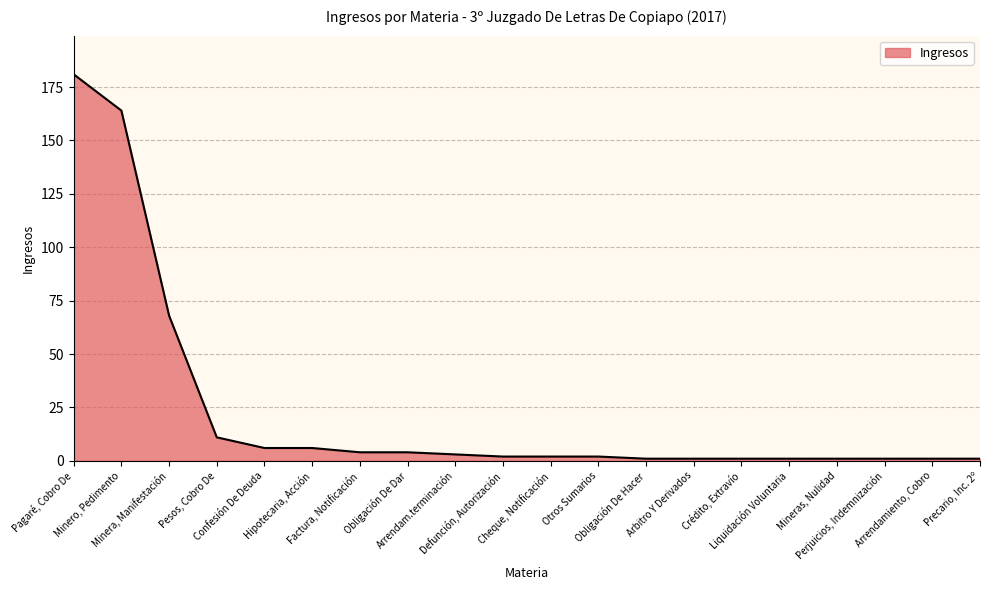

Reading right to left, list all the values displayed in this chart.

1	1	1	1	1	1	1	1	2	2	2	3	4	4	6	6	11	68	164	181